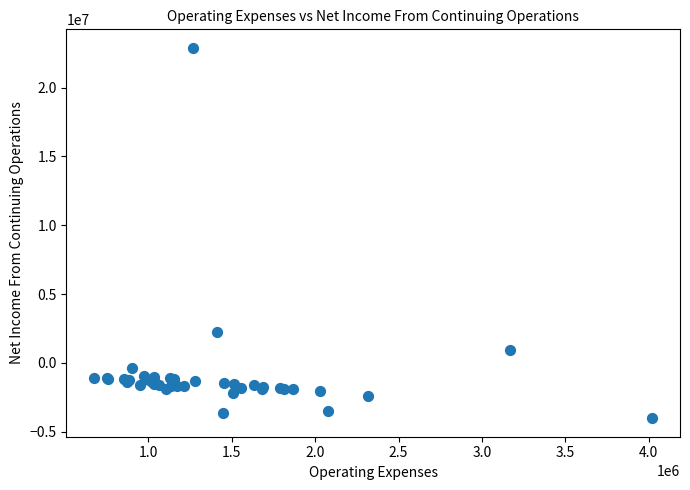

What Y value in the scatter plot is closest to 9436741?

2253999